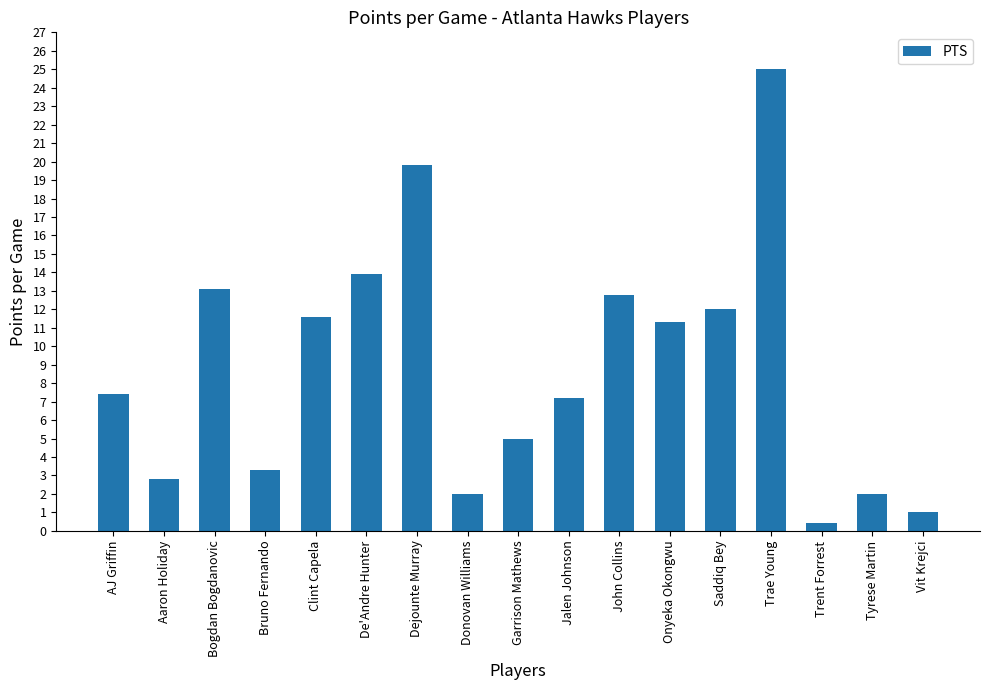

What is the greatest value displayed?

25.0